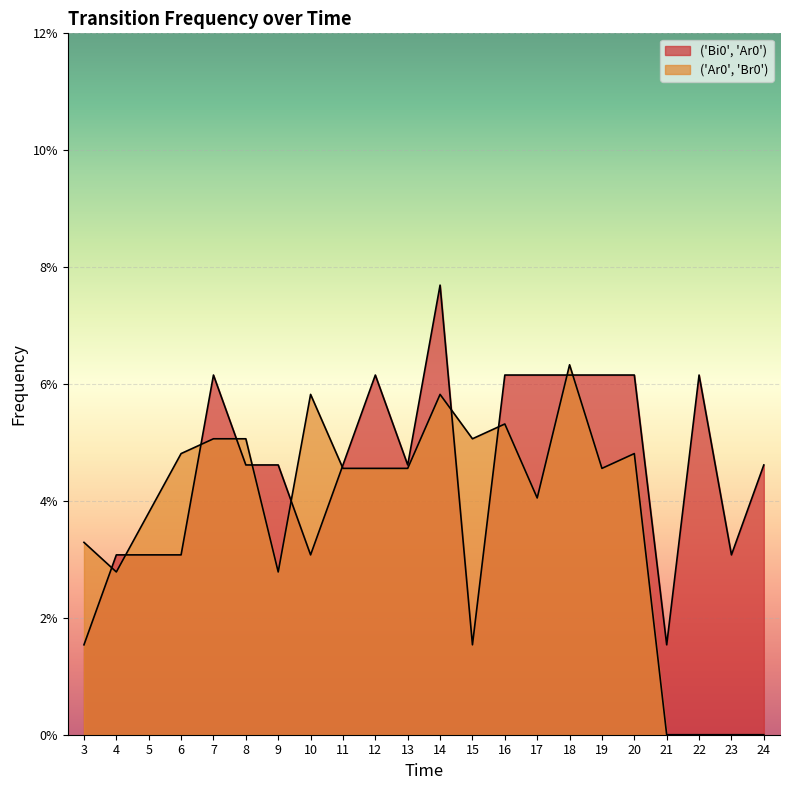

What is the highest value of the ('Ar0', 'Br0') series?

0.1